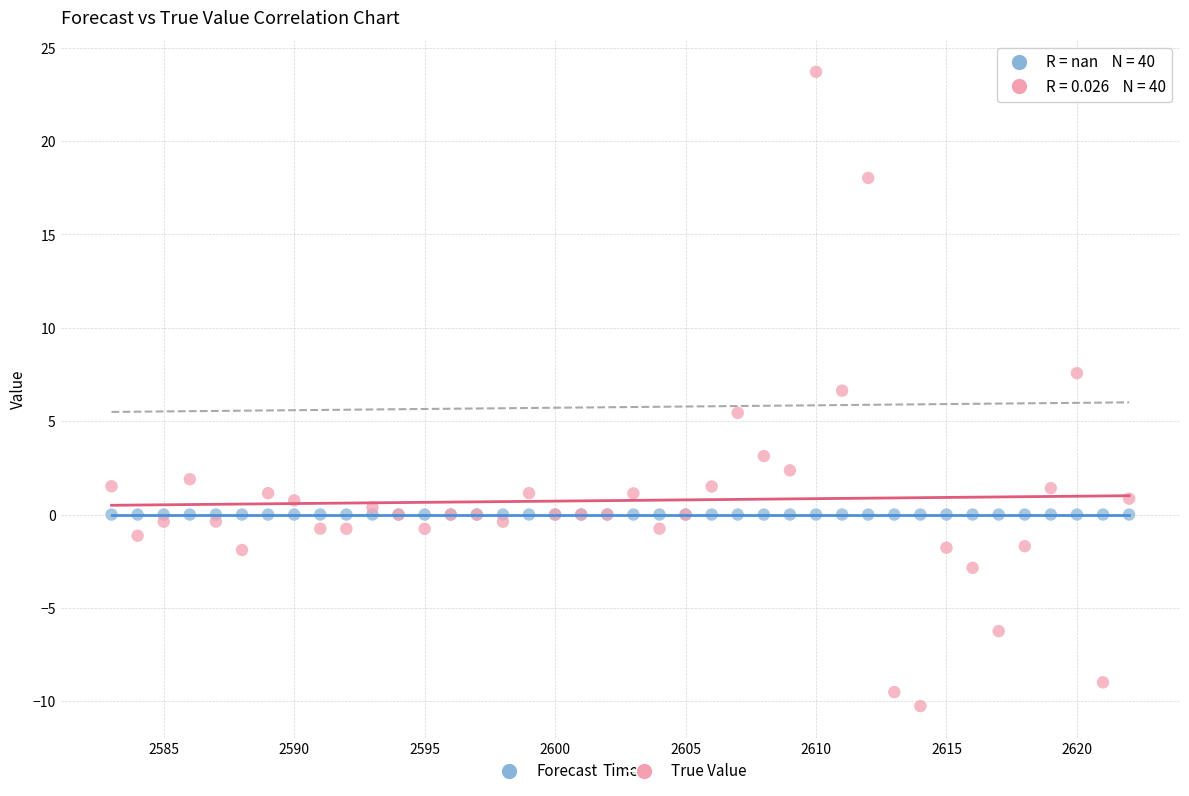

What are all the series names shown in the legend?

Forecast, True Value